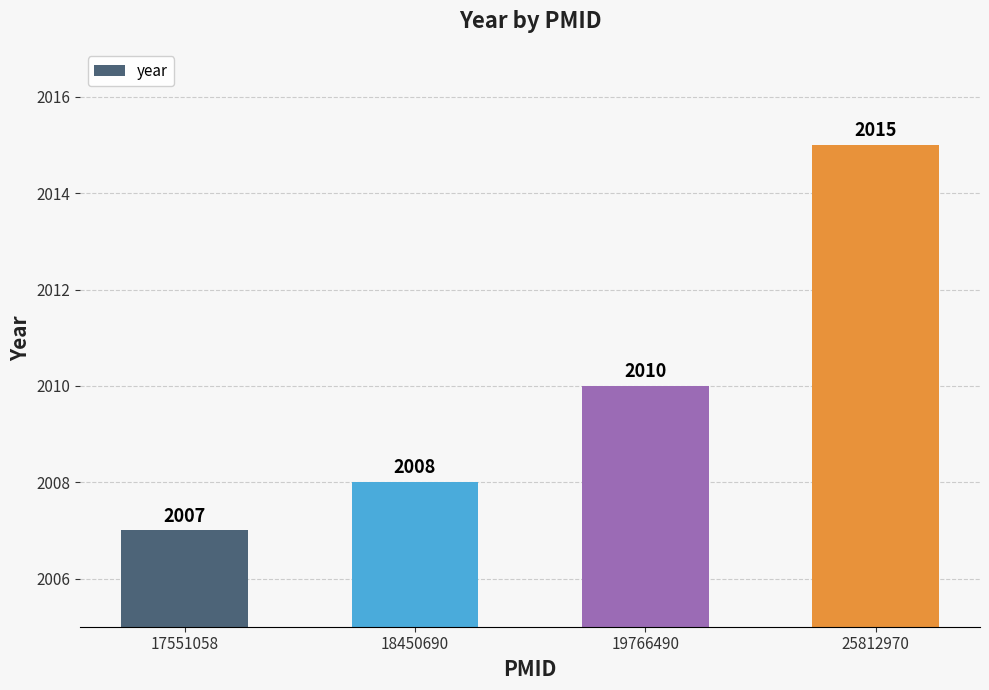

What is the difference between the maximum and minimum values?

8